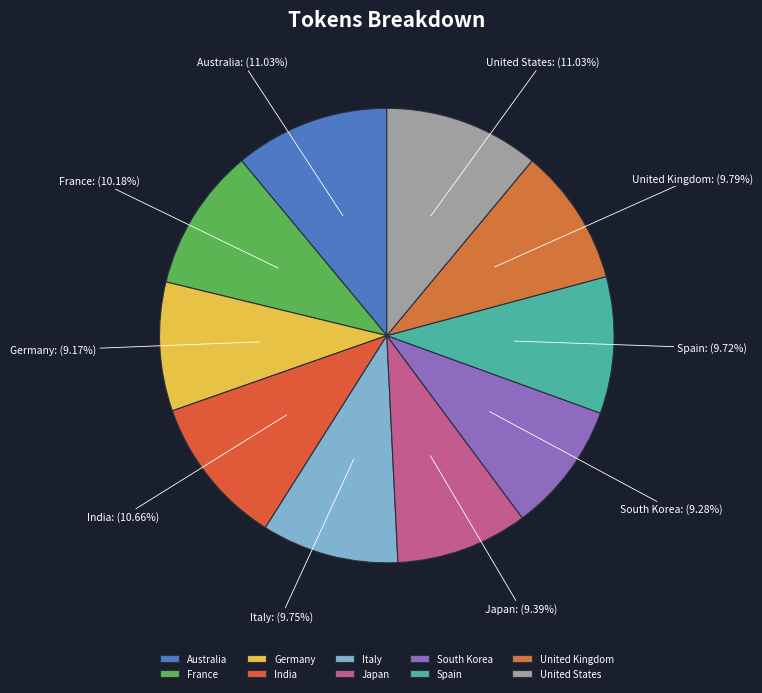

What is the ratio of the value at Japan to the value at India?

0.9